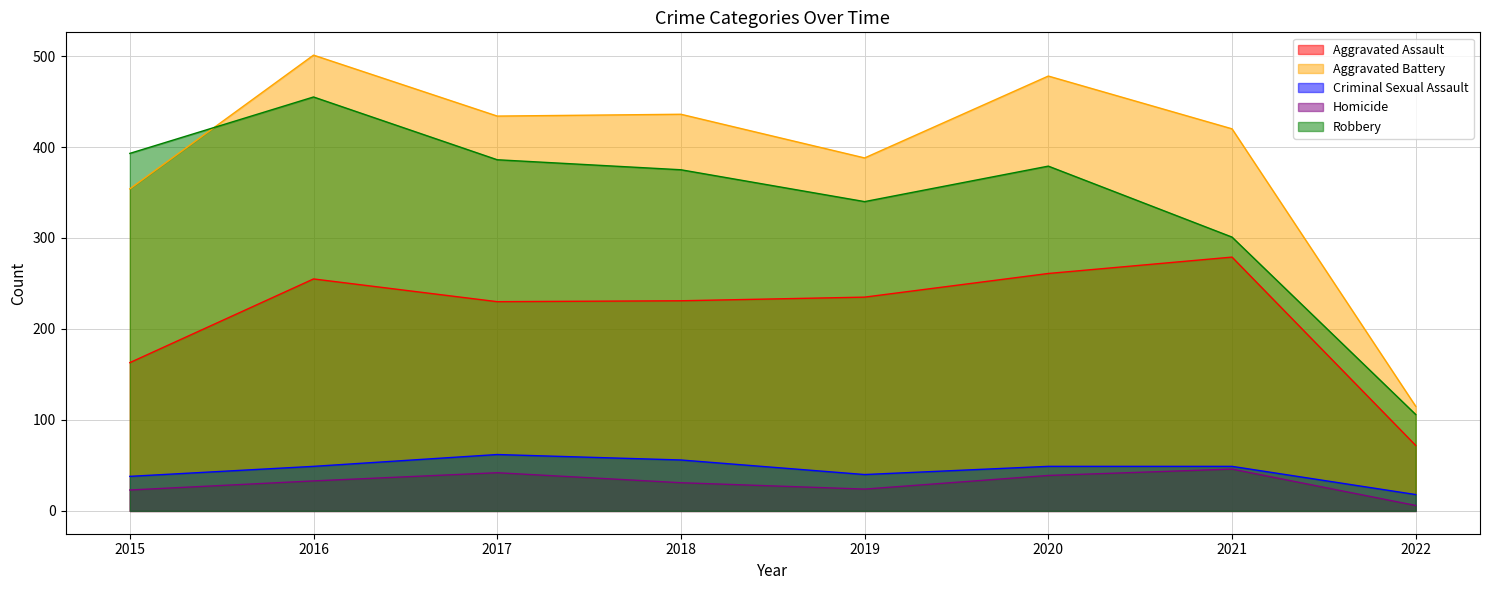

Which has a higher value, 2016 or 2020?

2020